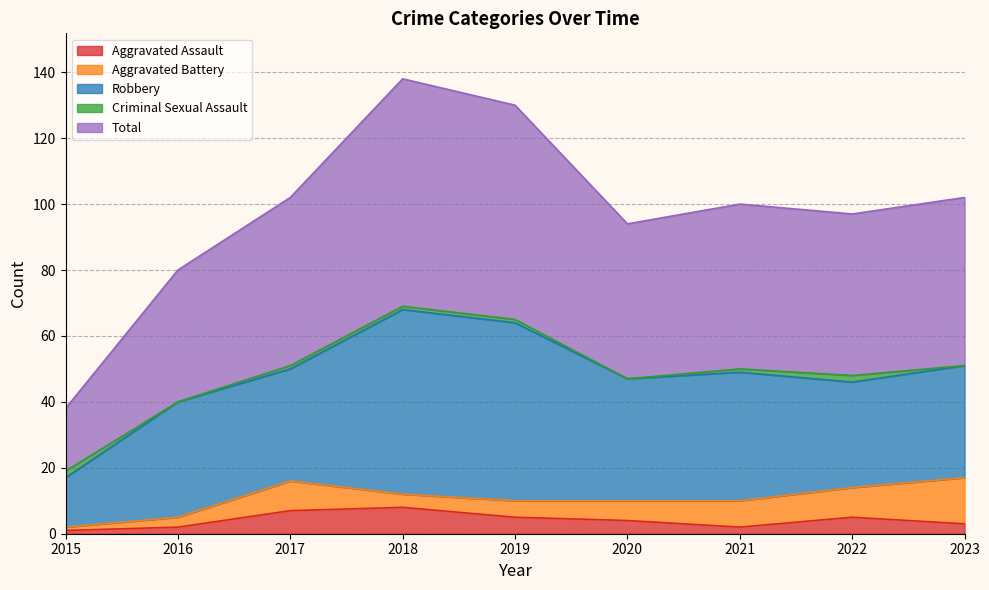

What is the sum of all Criminal Sexual Assault values?

8